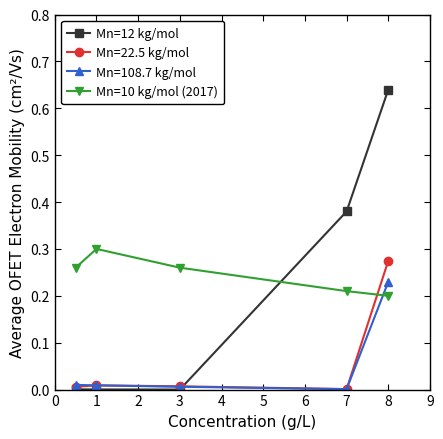

Which series has the widest spread of values?

Mn=12 kg/mol